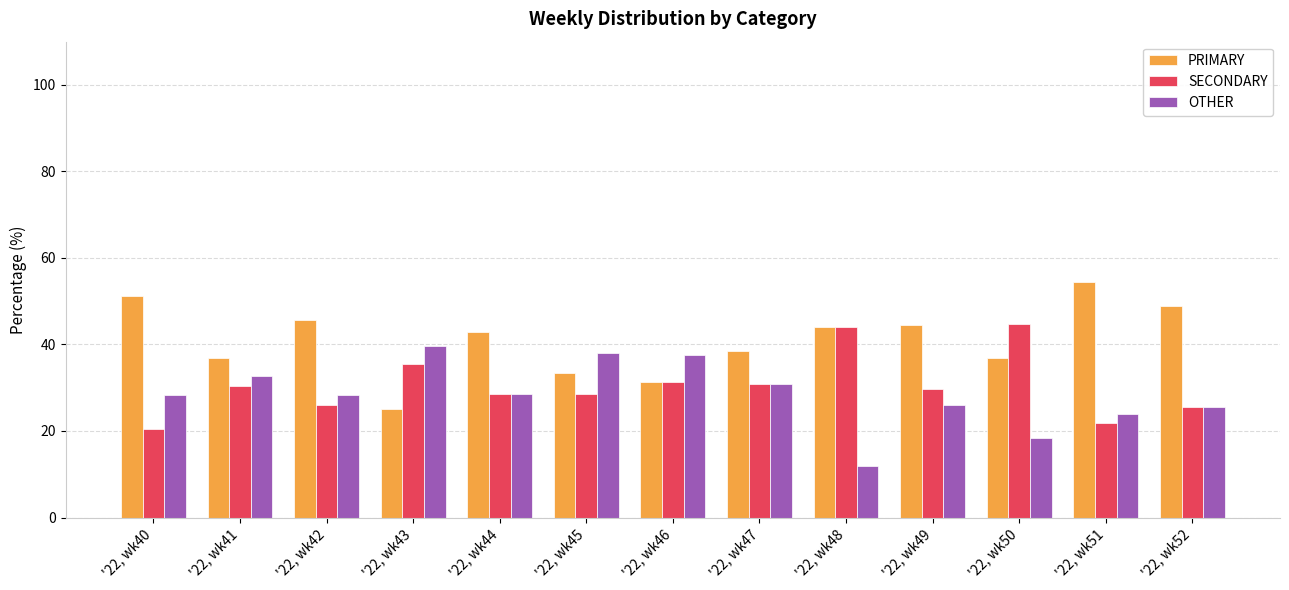

How many bars are there in total?

39